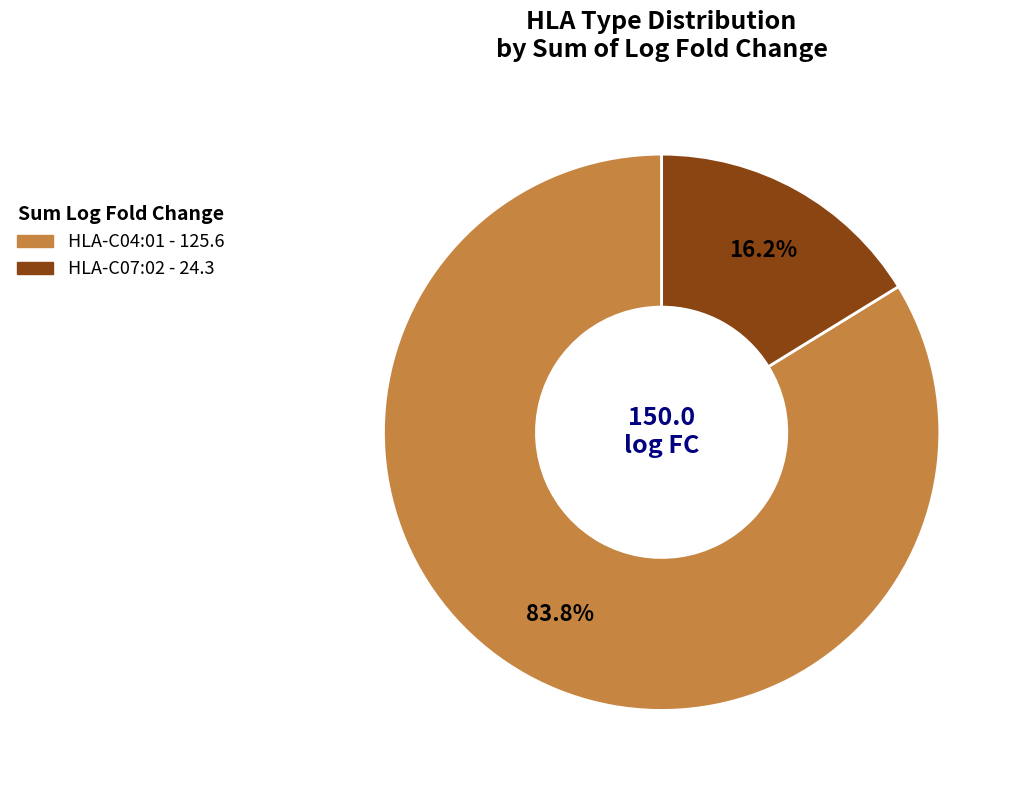

What portion of the pie excludes HLA-C07:02?

83.8%